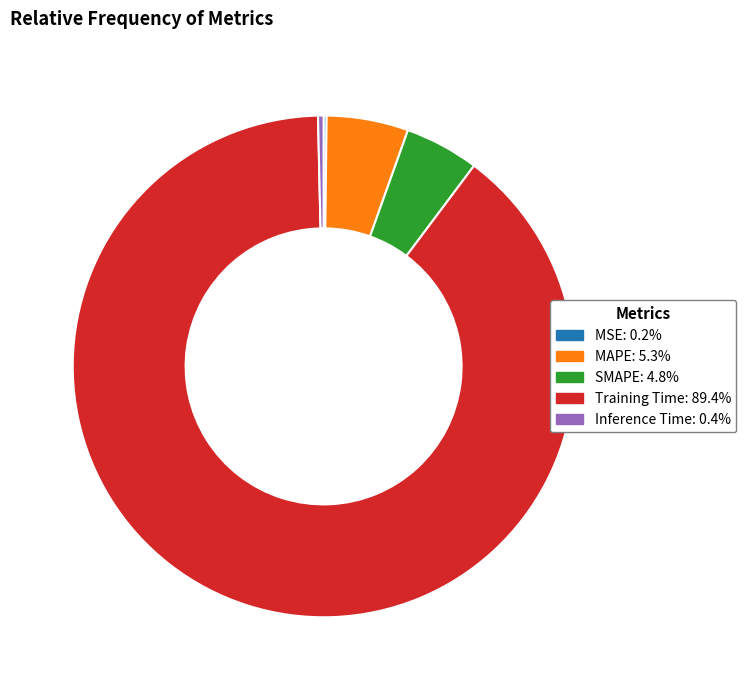

Which slice is the largest?

Training Time